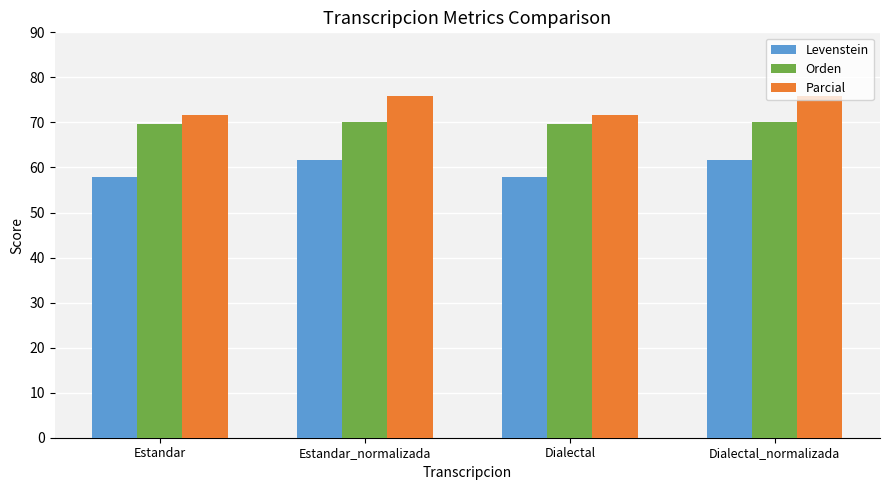

What is the label of the 1st bar from the right?

Dialectal_normalizada